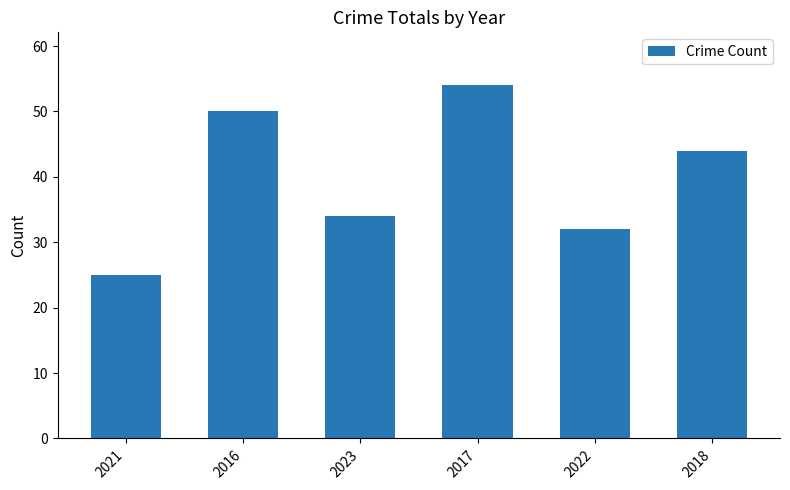

At which category does the chart reach its minimum across all series?

2021